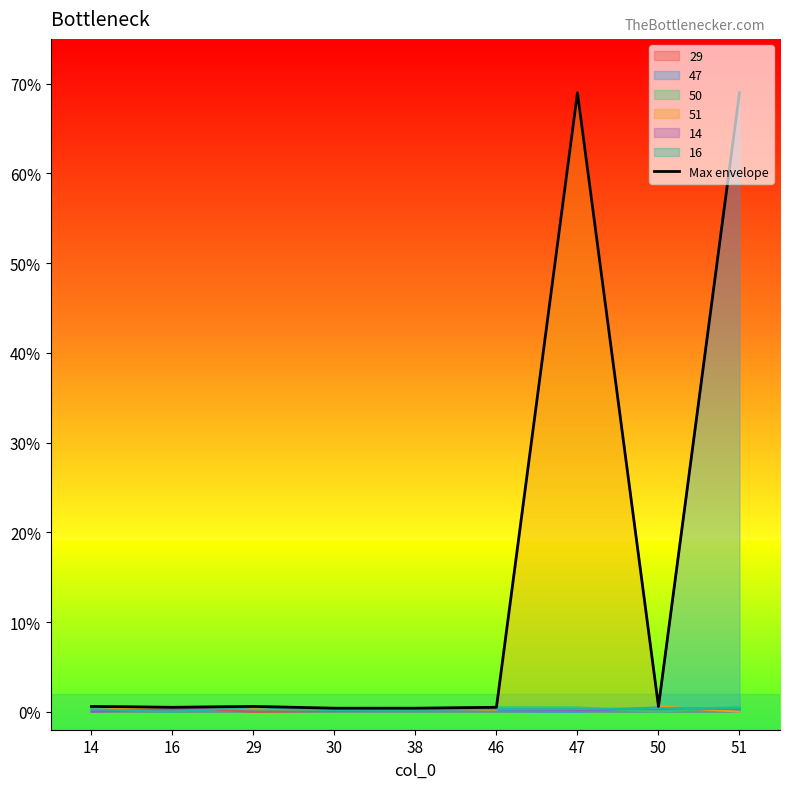

Which label corresponds to the largest value in the chart?

47